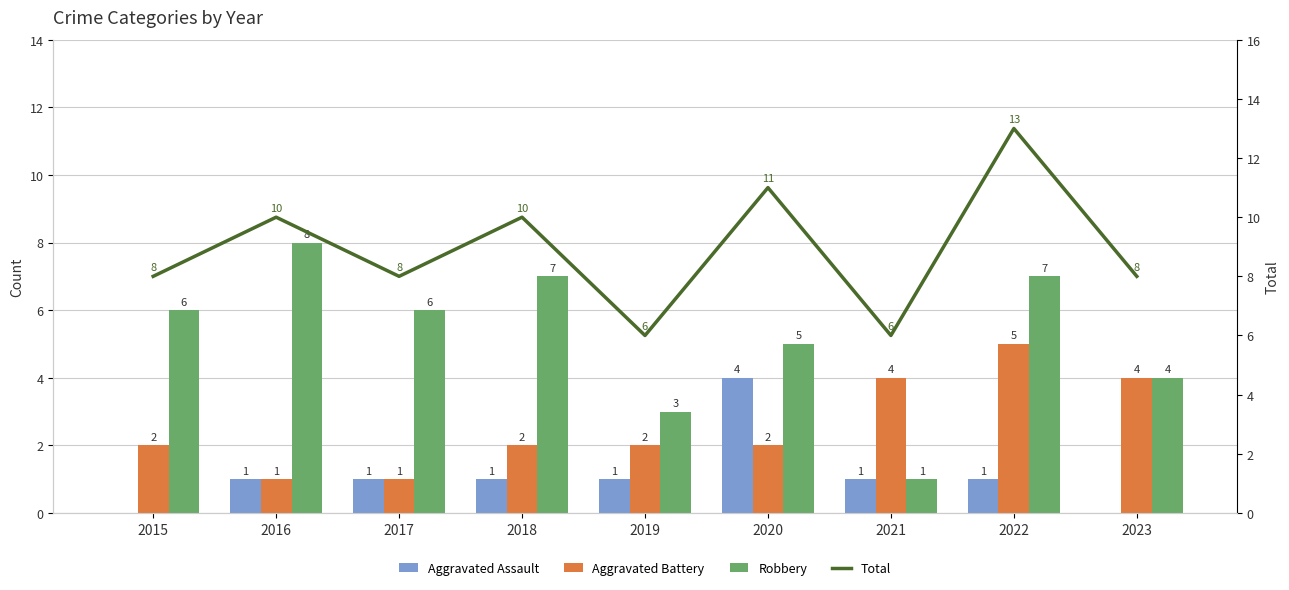

True or false: Aggravated Battery has a value of 2 at 2019.

True